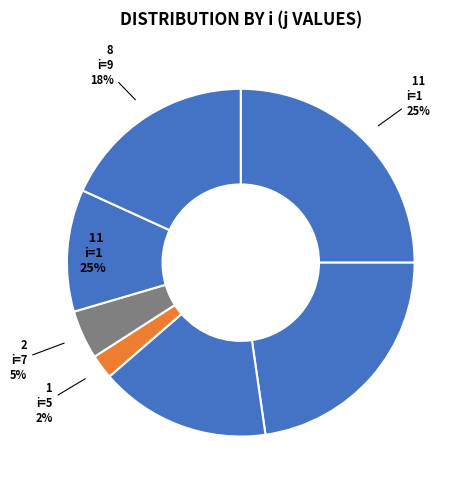

To the nearest percent, what is the difference between the 8 and 7 slice percentages?

7%